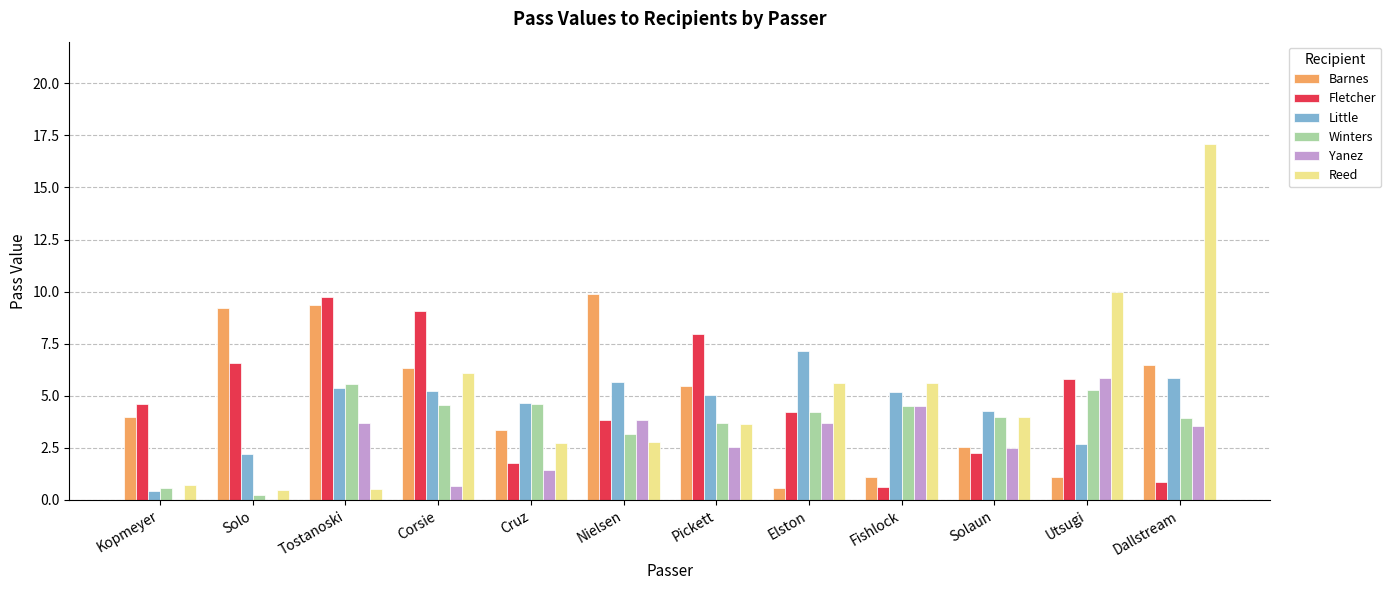

At which category is the sum across all series the highest?

Dallstream